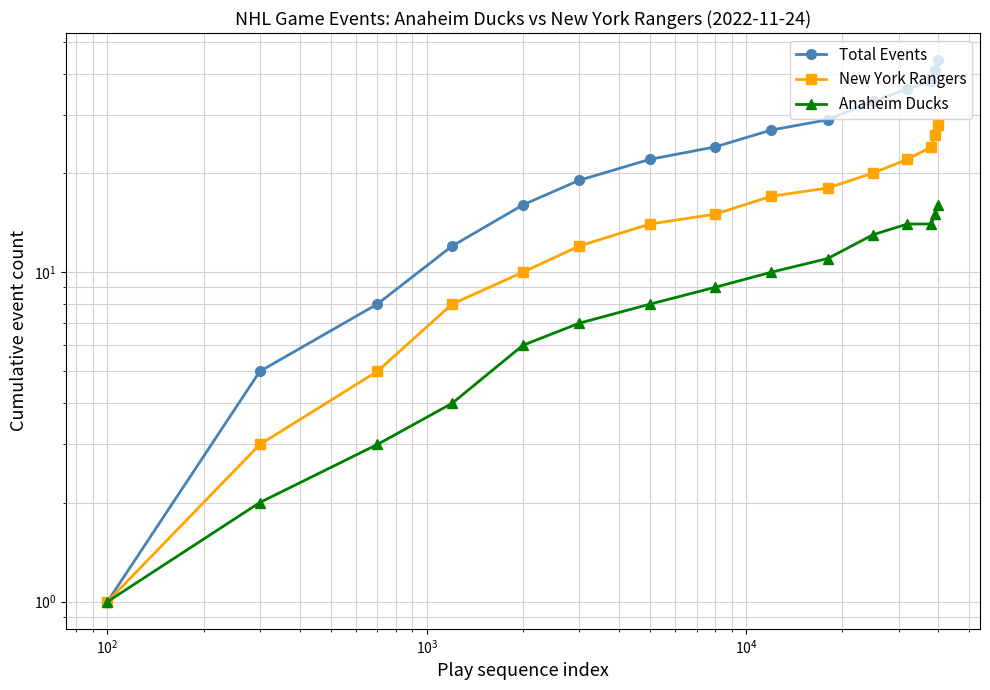

How many data points in Anaheim Ducks are less than 9?

7